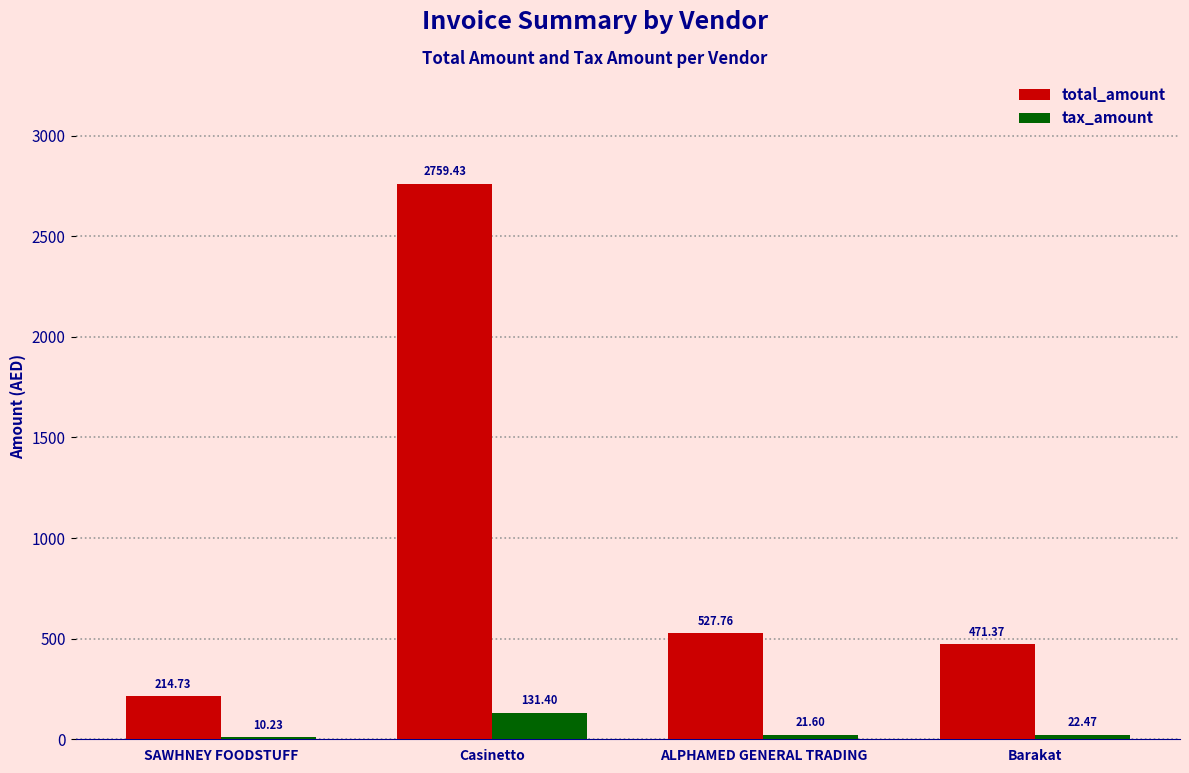

Reading right to left, transcribe all the data shown in this chart.

total_amount: Barakat=471.4	ALPHAMED GENERAL TRADING=527.8	Casinetto=2759.4	SAWHNEY FOODSTUFF=214.7
tax_amount: Barakat=22.5	ALPHAMED GENERAL TRADING=21.6	Casinetto=131.4	SAWHNEY FOODSTUFF=10.2